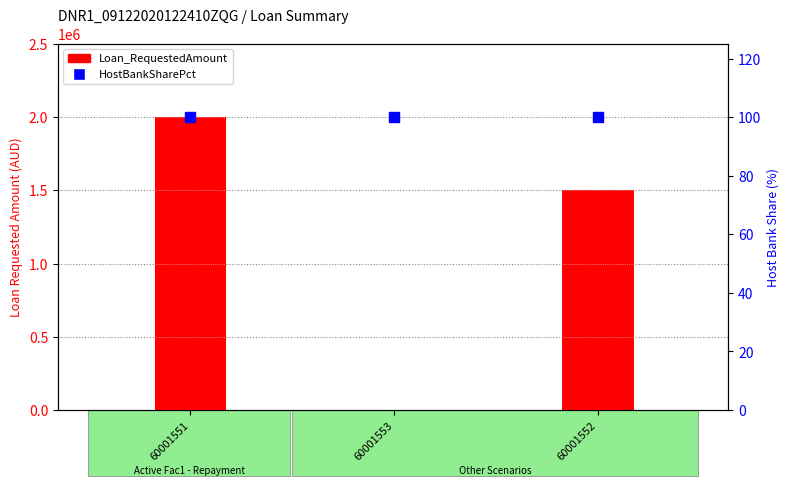

What is the total value across all series at 60001553?

2100